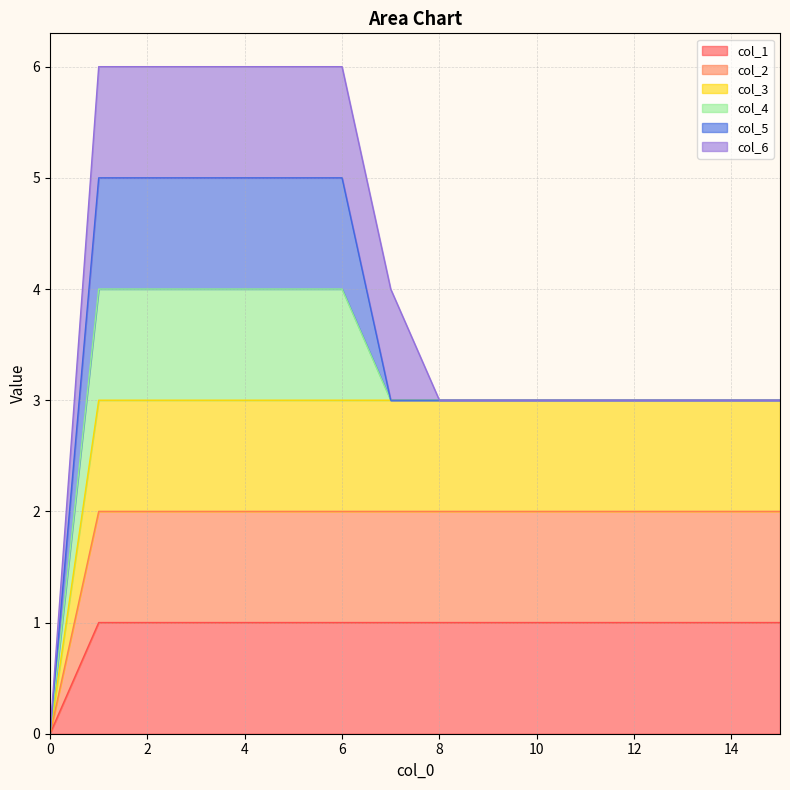

What is the total value across all series at 4?

6